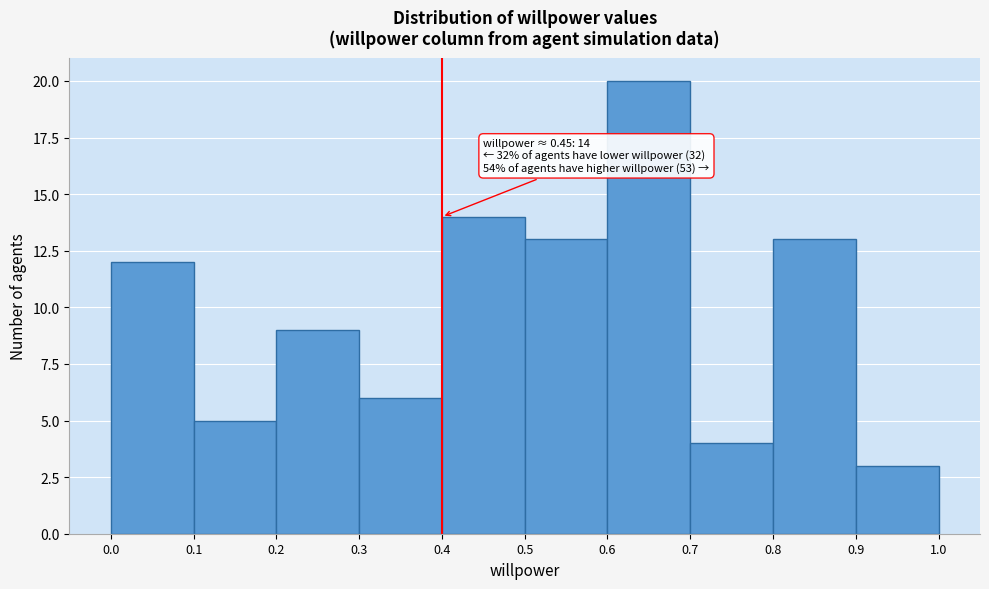

Which range on the x-axis has the tallest bar?

0.6 to 0.7